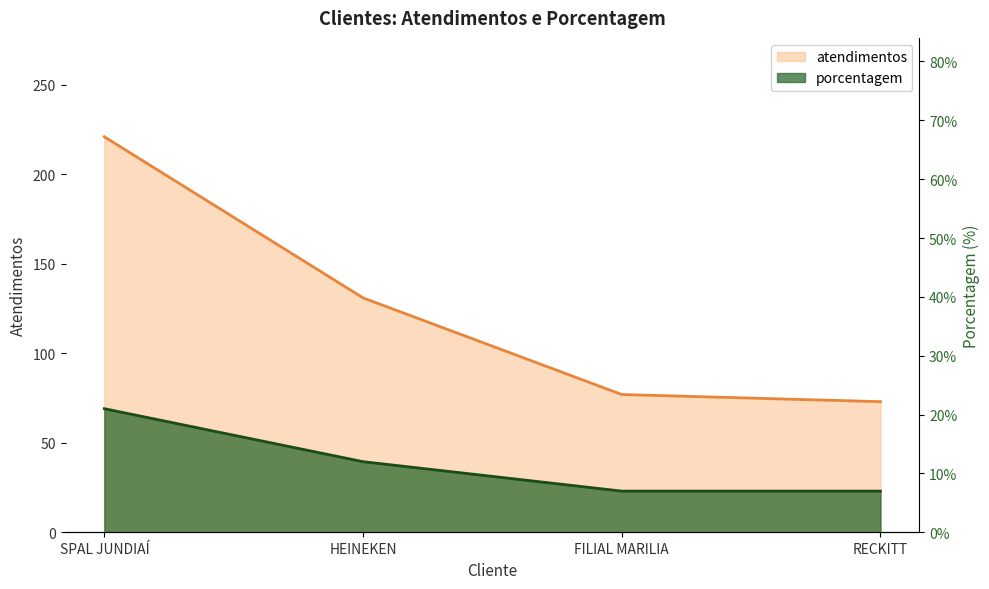

What is the spread (max minus min) of values at FILIAL MARILIA?

70